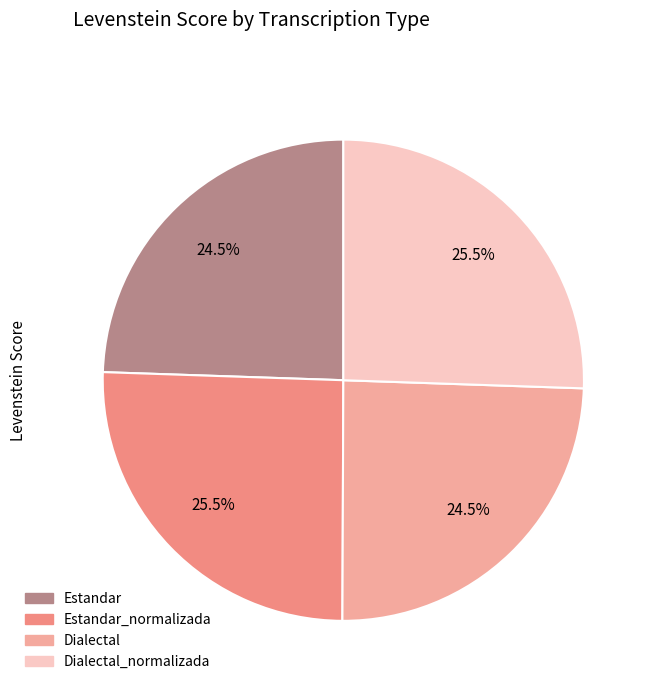

What portion of the pie excludes Estandar?

75.5%